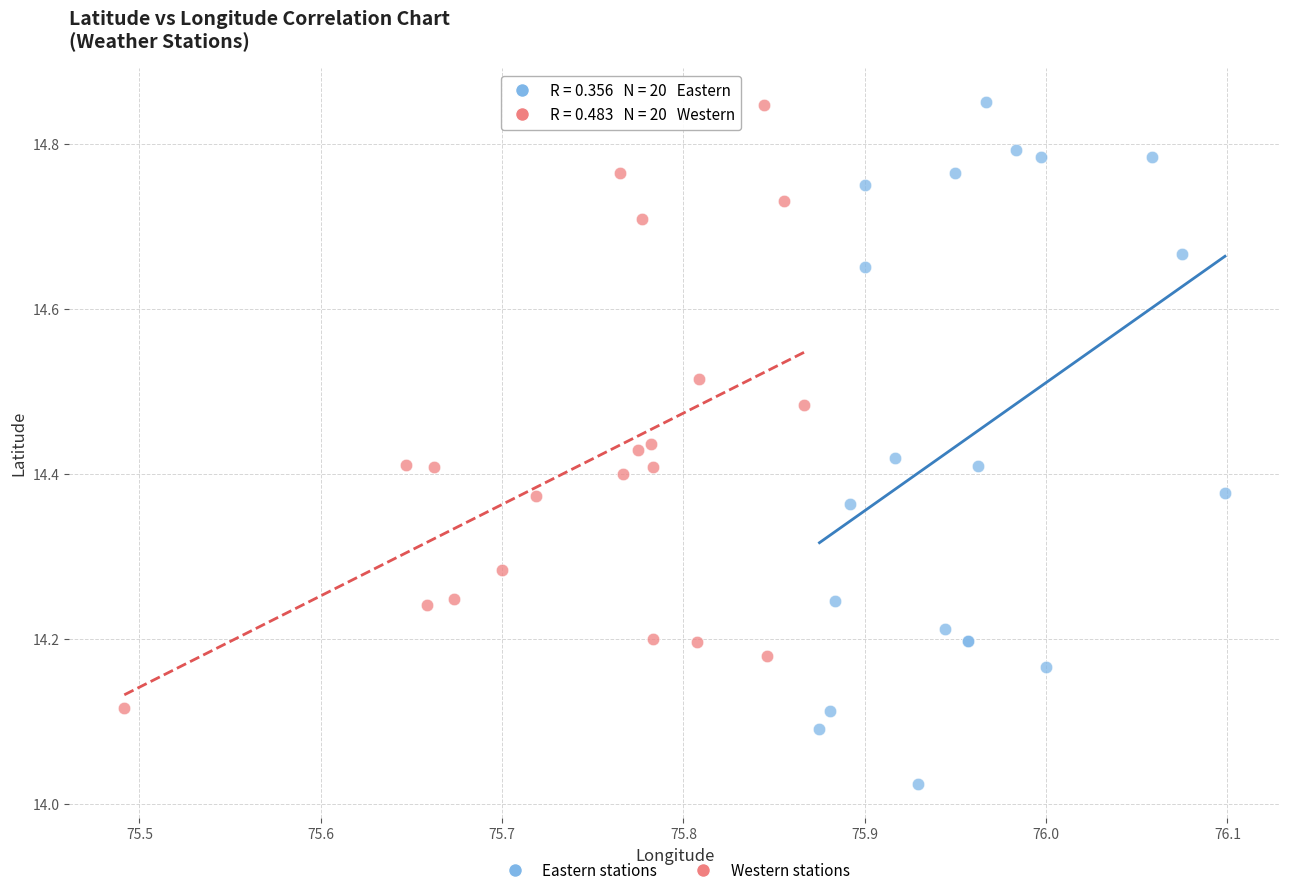

Which series reaches the minimum Y coordinate?

Eastern stations